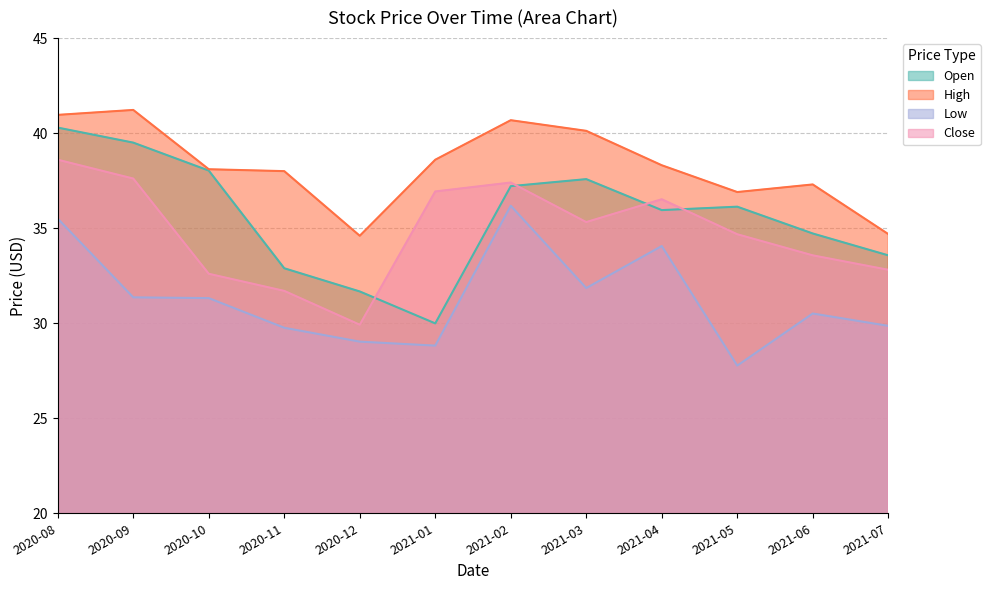

How many lines are shown in the chart?

4